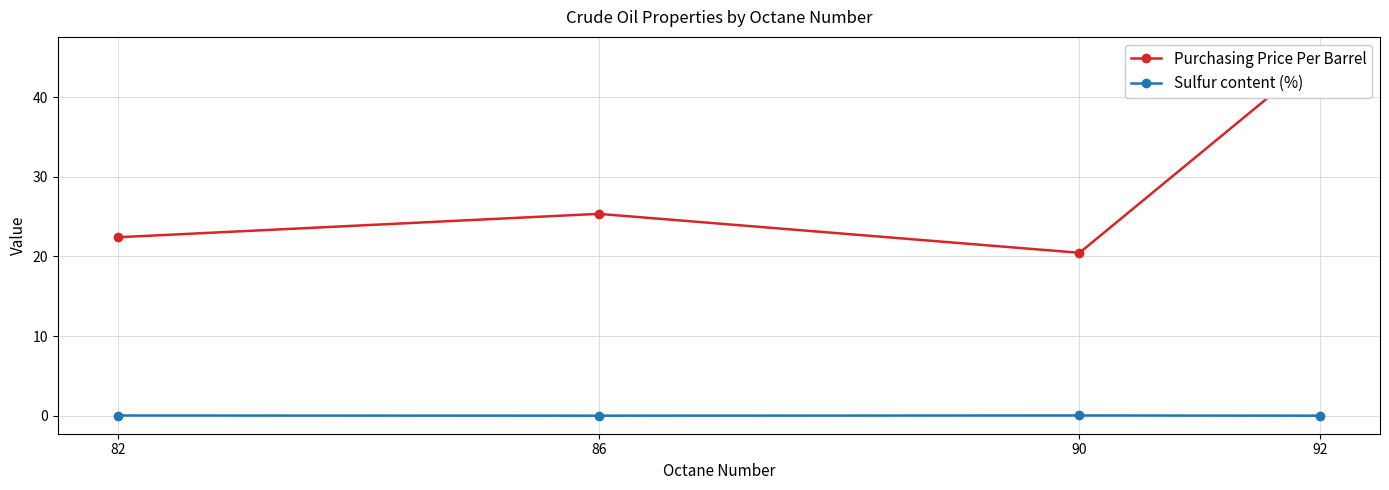

True or false: Purchasing Price Per Barrel has more than 2 points higher than both neighbors.

False